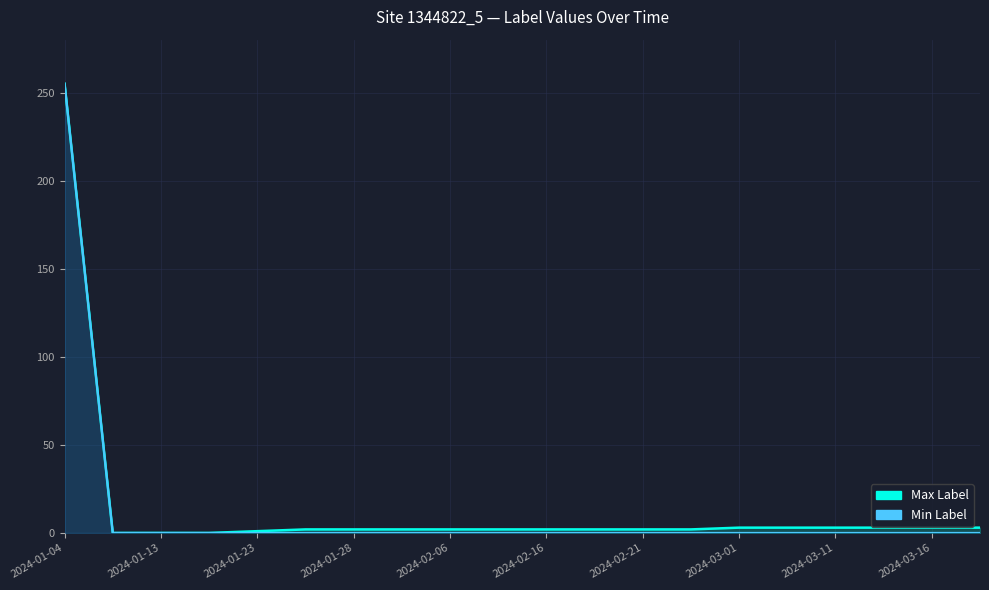

True or false: Max Label has a value of 3 at 2024-03-11.

True